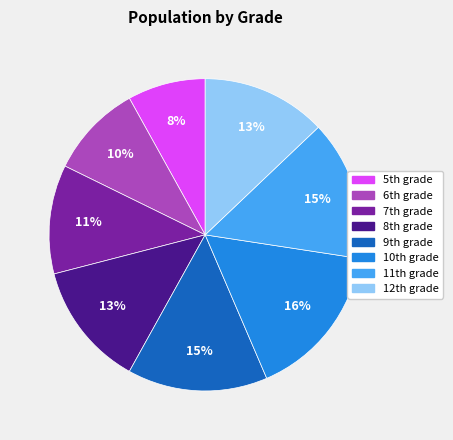

Which slice is the smallest?

5th grade